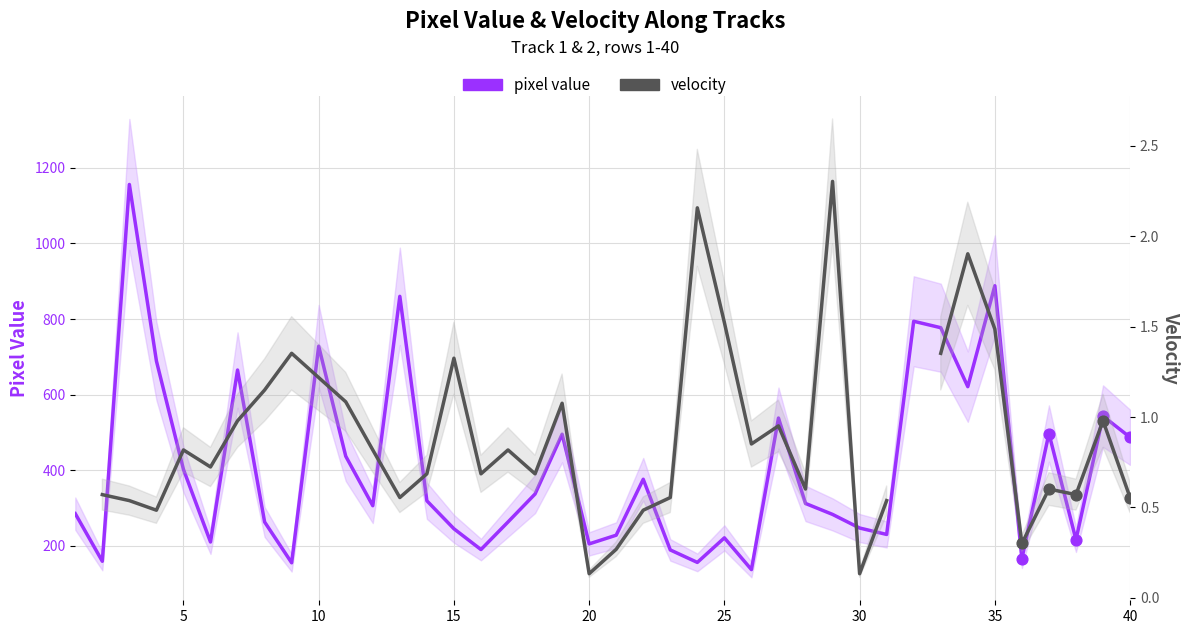

Which series contains the highest Y value?

pixel value